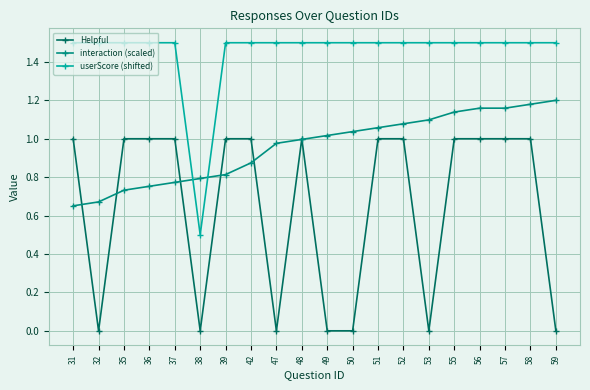

Is the value of userScore (shifted) at 52 greater than the value of Helpful at 47?

Yes